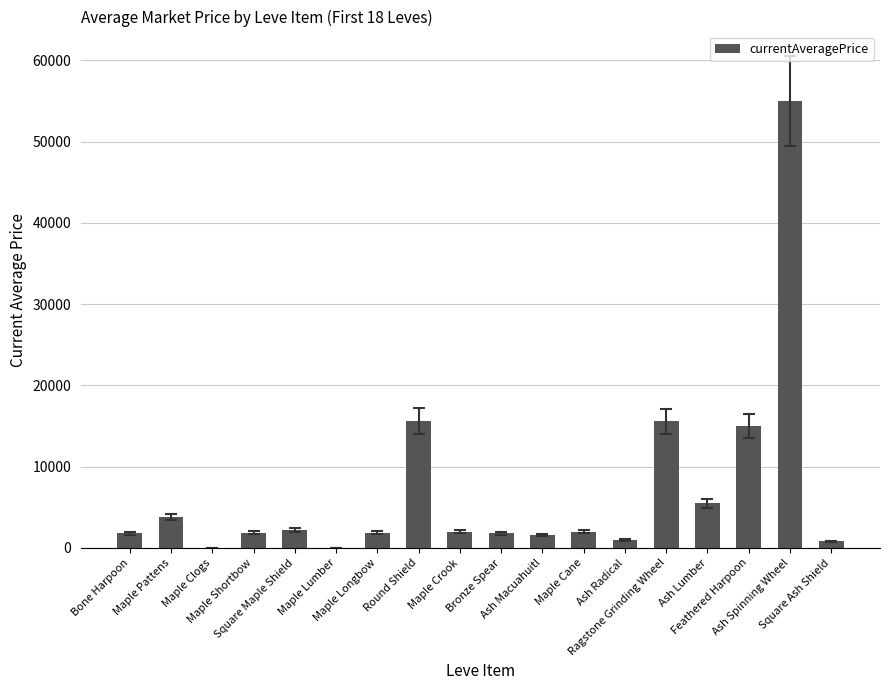

Are the bars horizontal?

No